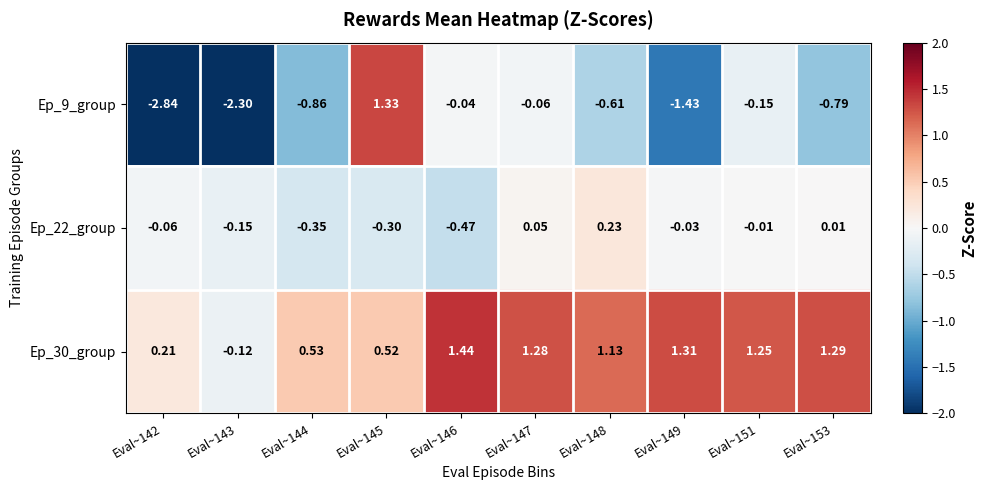

Reading right to left, what are all the values shown in this chart?

Ep_9_group: Eval~153=-0.8	Eval~151=-0.1	Eval~149=-1.4	Eval~148=-0.6	Eval~147=-0.1	Eval~146=-0.0	Eval~145=1.3	Eval~144=-0.9	Eval~143=-2.3	Eval~142=-2.8
Ep_22_group: Eval~153=0.0	Eval~151=-0.0	Eval~149=-0.0	Eval~148=0.2	Eval~147=0.1	Eval~146=-0.5	Eval~145=-0.3	Eval~144=-0.3	Eval~143=-0.1	Eval~142=-0.1
Ep_30_group: Eval~153=1.3	Eval~151=1.2	Eval~149=1.3	Eval~148=1.1	Eval~147=1.3	Eval~146=1.4	Eval~145=0.5	Eval~144=0.5	Eval~143=-0.1	Eval~142=0.2